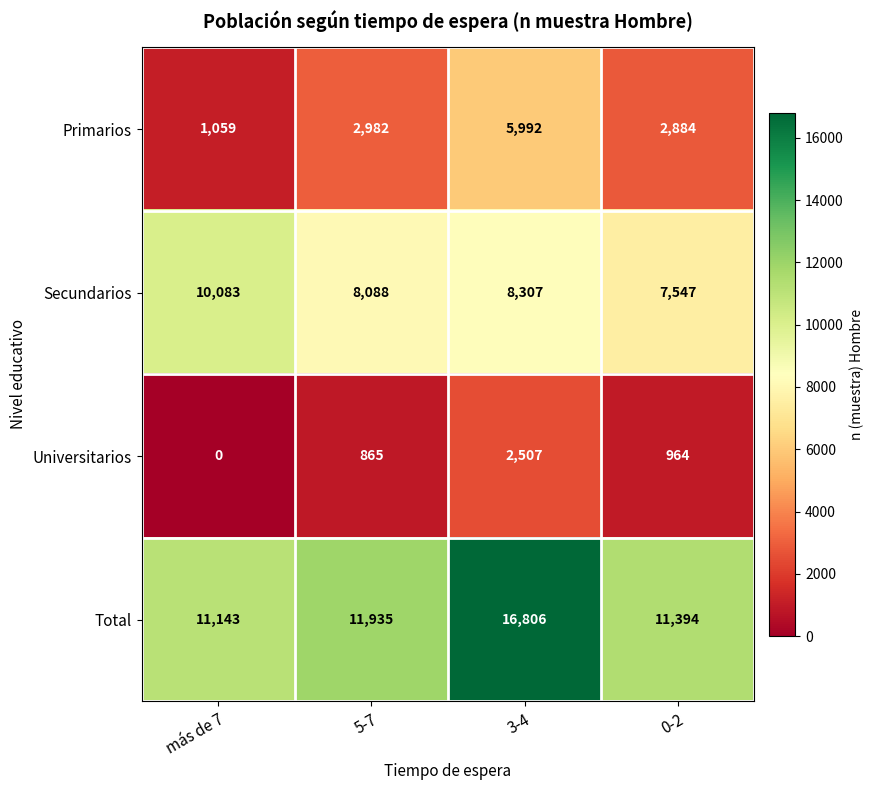

Where does the Universitarios series first go above 964?

3-4